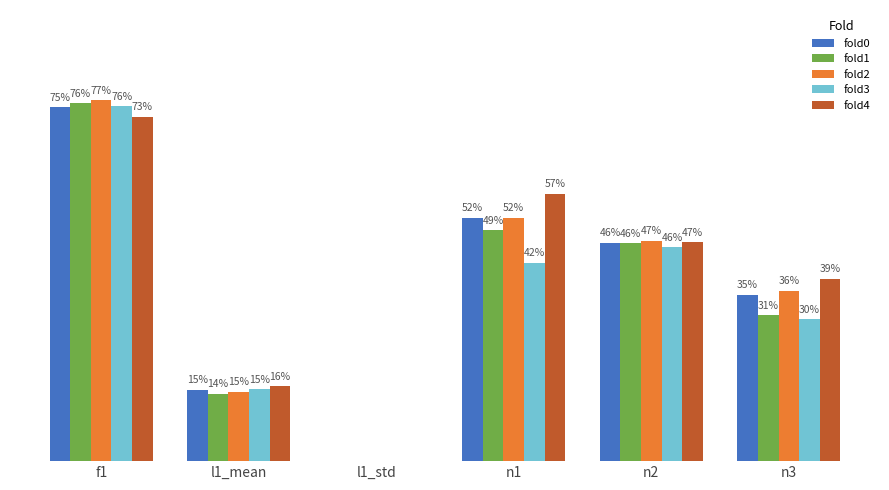

At n3, list the series in order from smallest to largest.

fold3, fold1, fold0, fold2, fold4